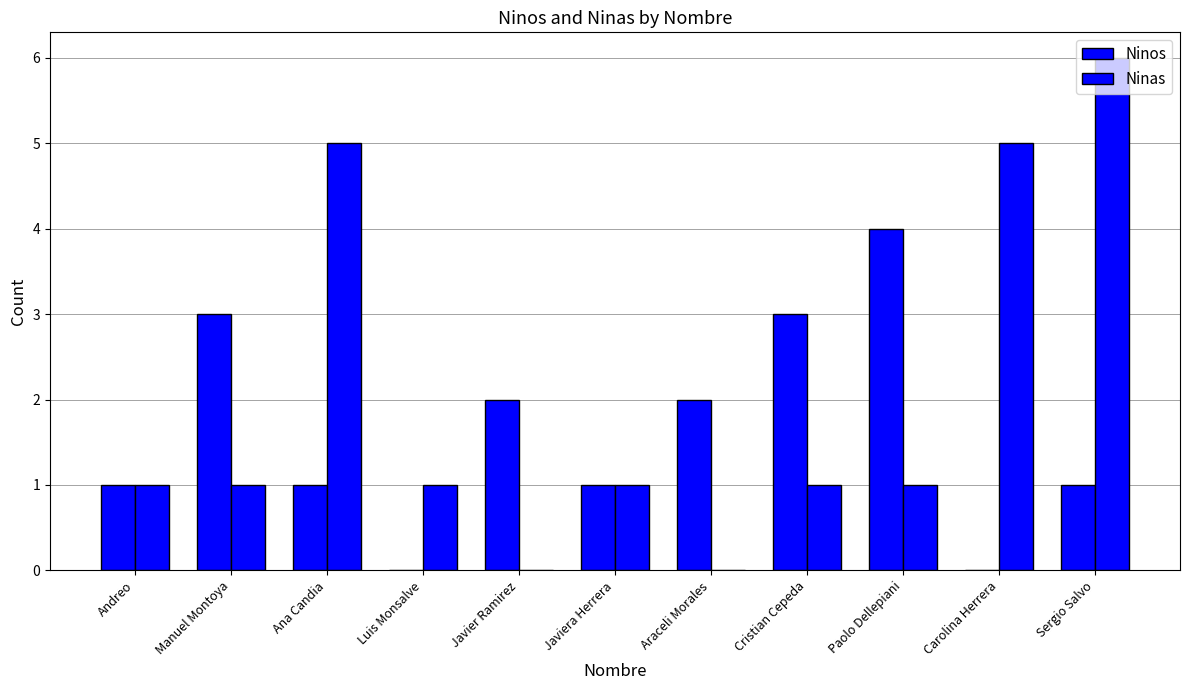

How many data points does each series have?

11